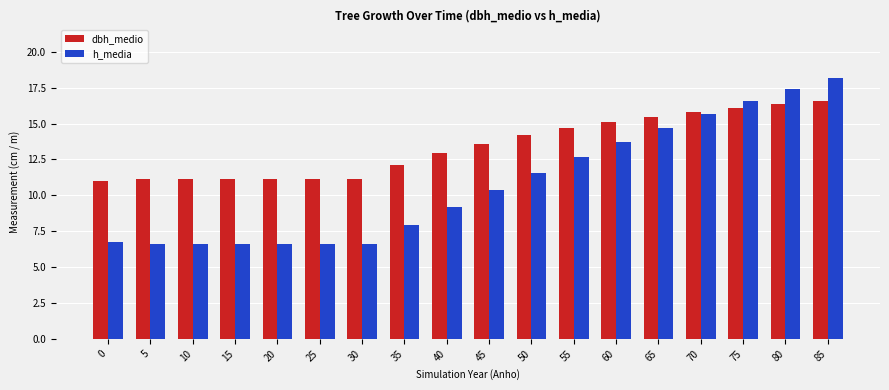

Between 15 and 45, which series saw the biggest shift?

h_media